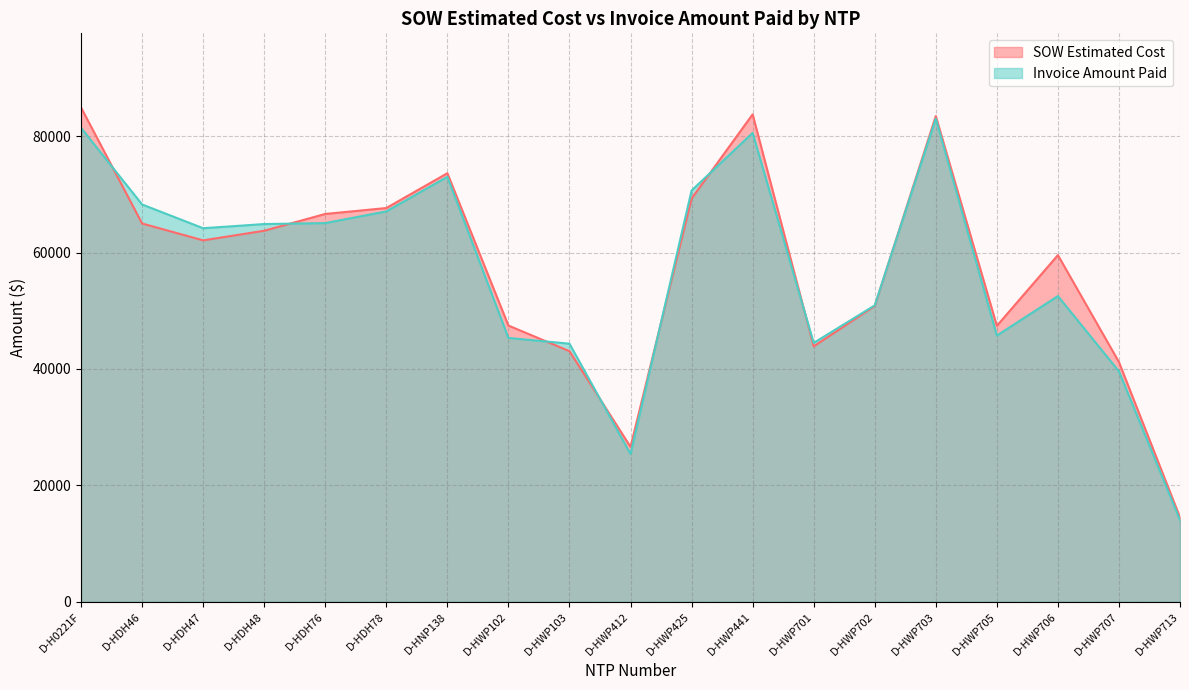

Which series changed the most between D-HWP441 and D-HWP705?

SOW Estimated Cost